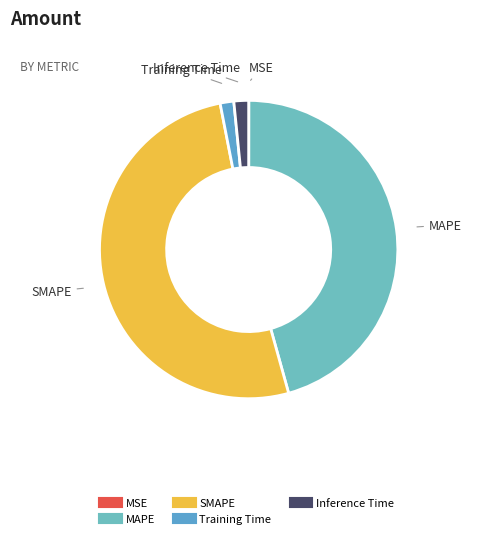

Is it true that Training Time is 11% of the pie?

False